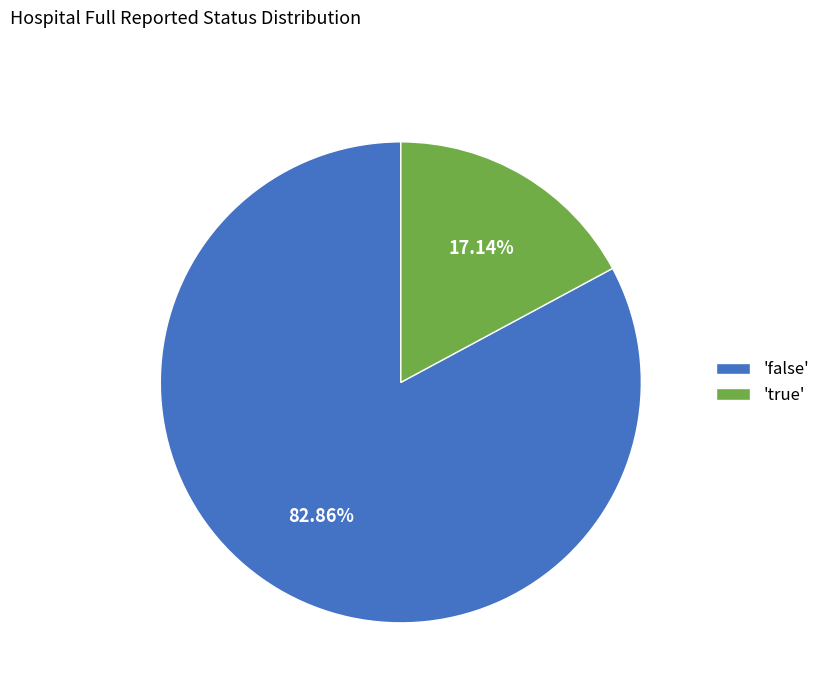

Which slice represents more than half of the pie?

'false'